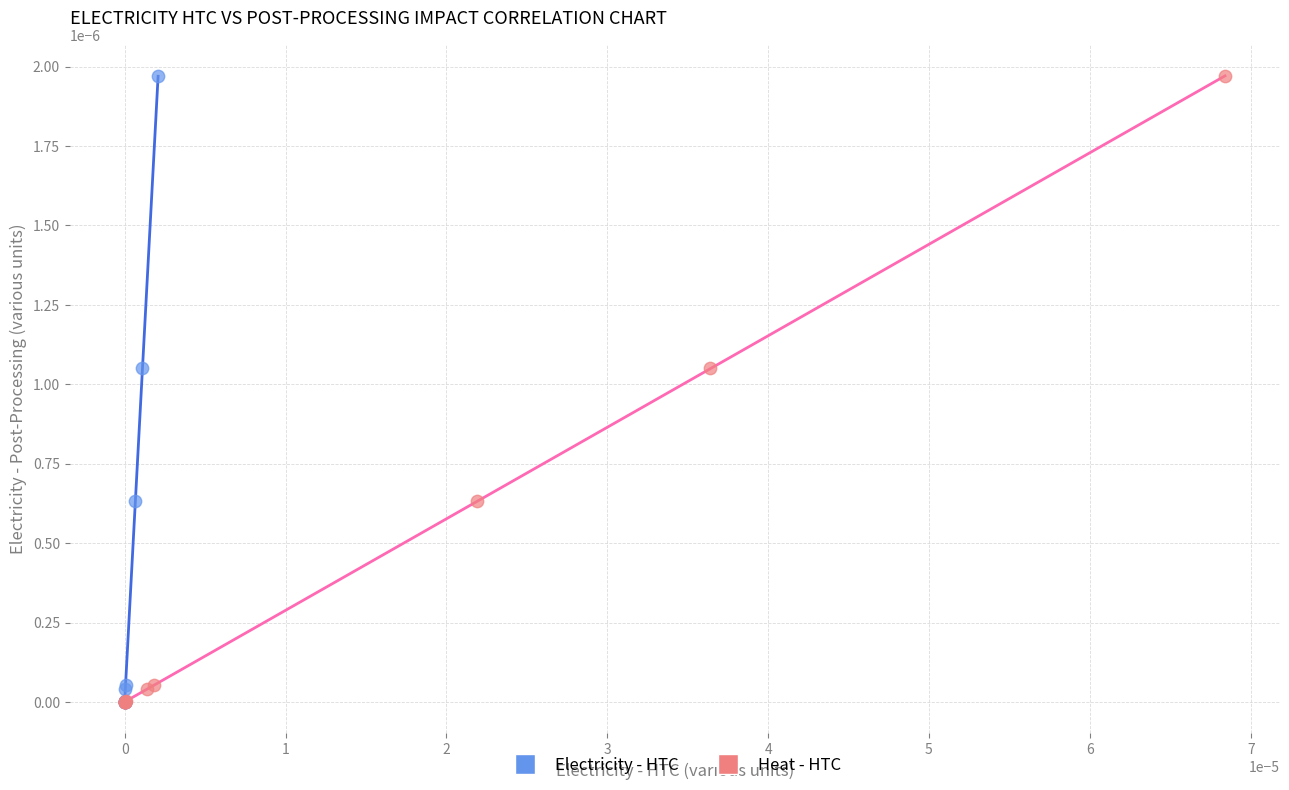

What are all the series names shown in the legend?

Electricity - HTC, Heat - HTC